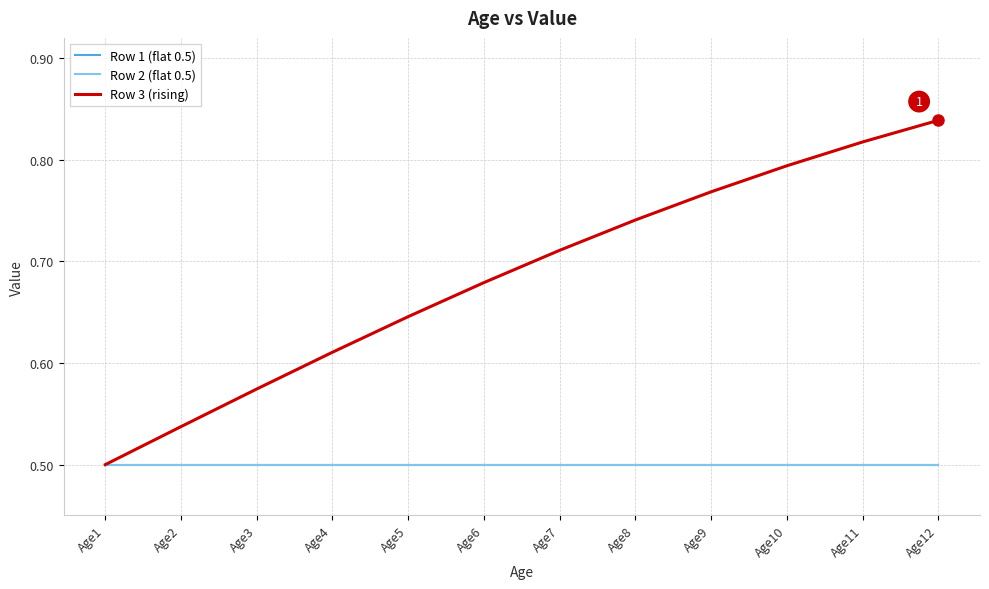

What is the maximum value for Row 3 (rising)?

0.8